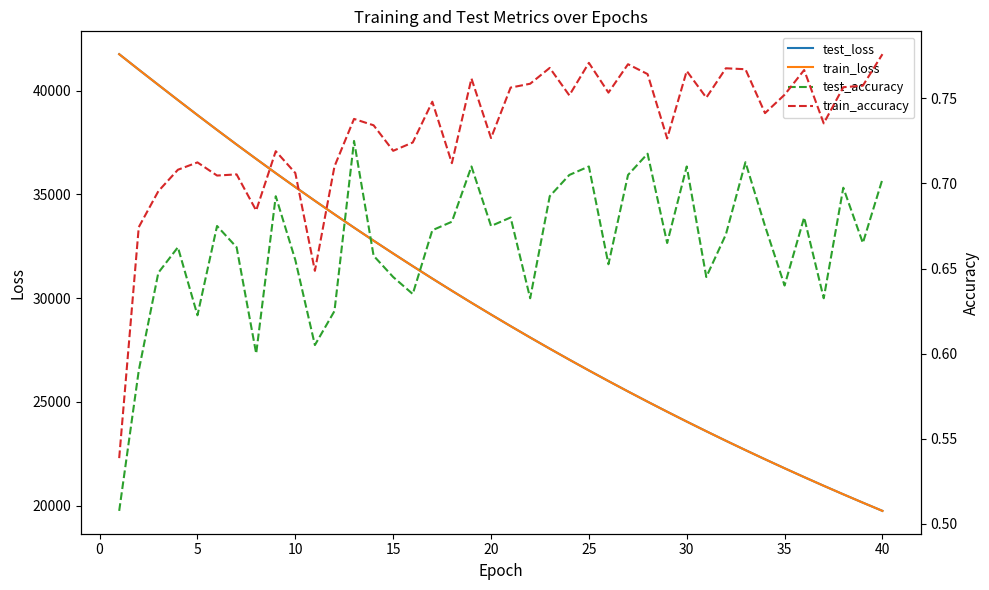

What is the lowest value of the test_loss series?

19752.6